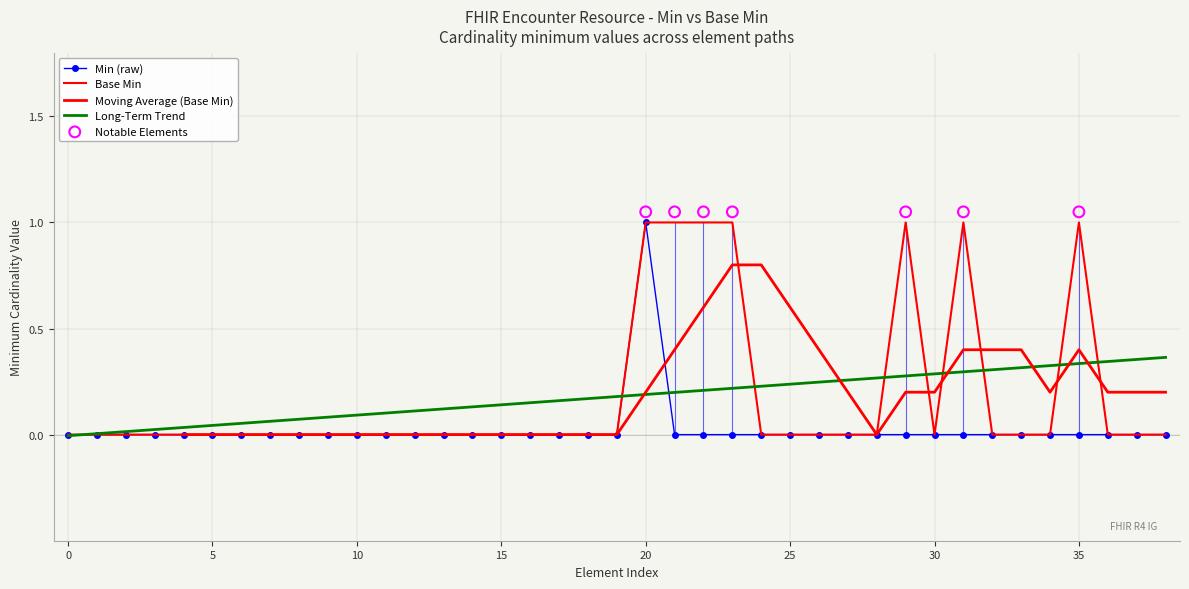

Which series contains the lowest Y value?

Min